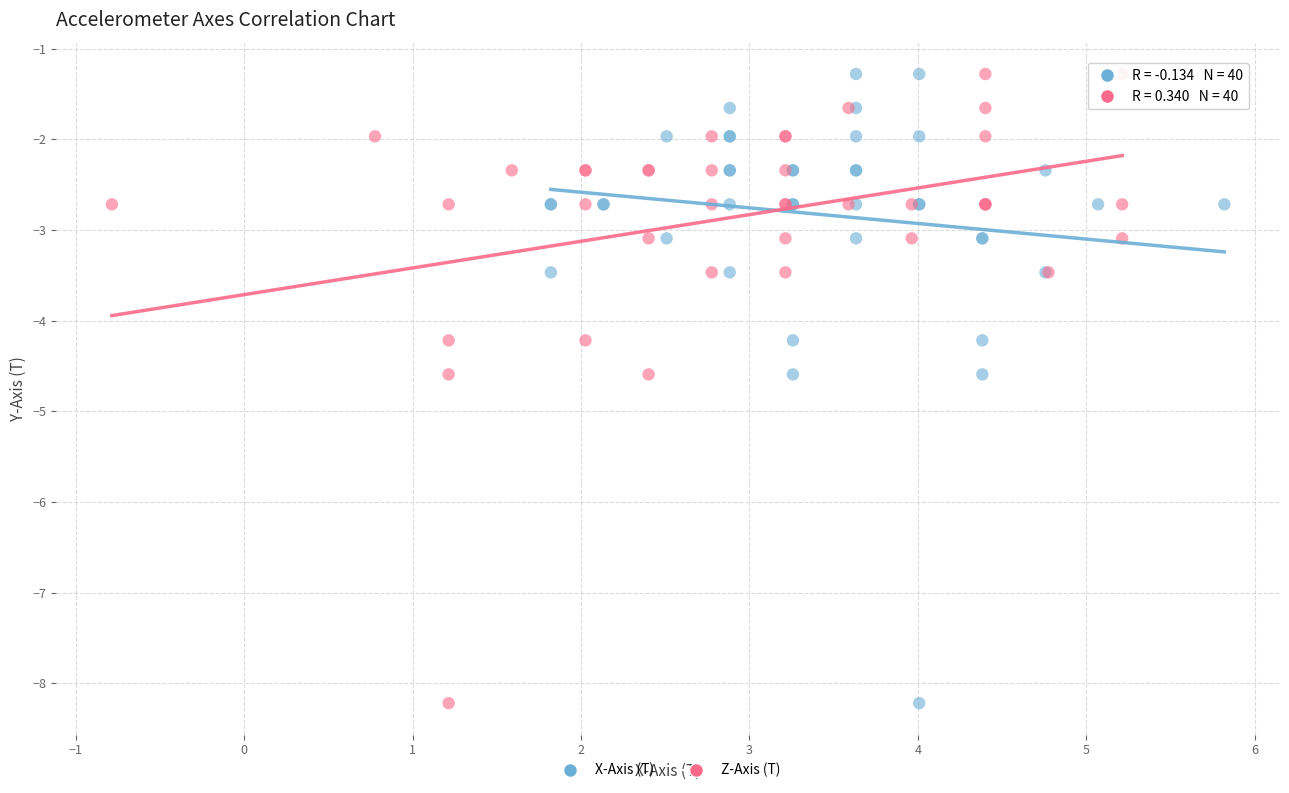

What are all the series names shown in the legend?

X-Axis (T), Z-Axis (T)